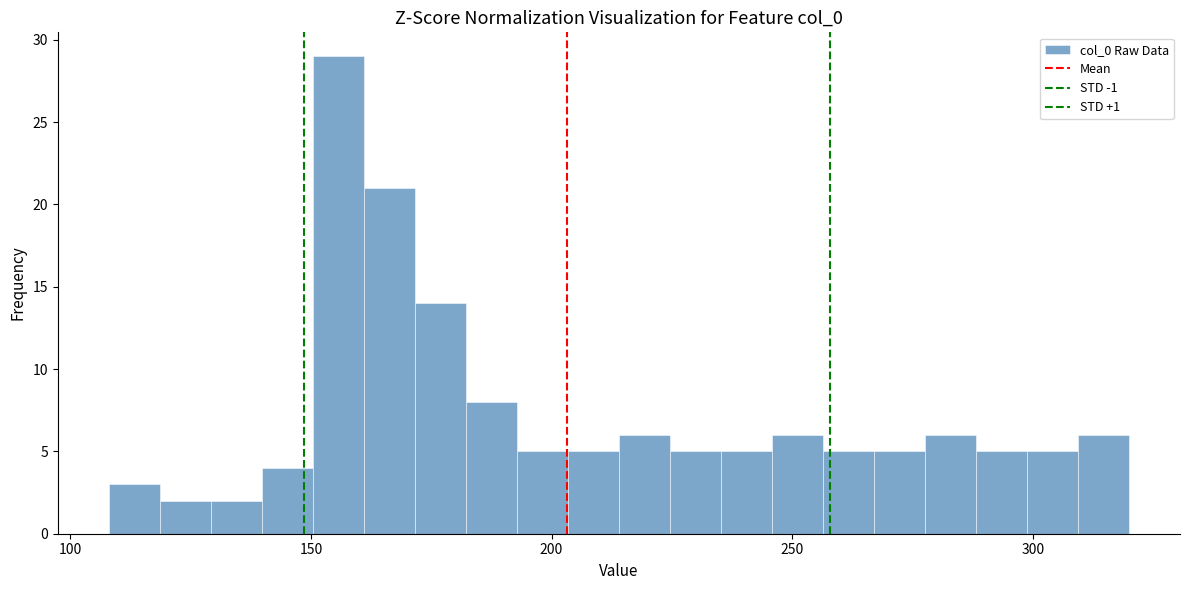

Around what value on the x-axis is the tallest bar? Give the approximate position of its centre, as read against the axis.

155